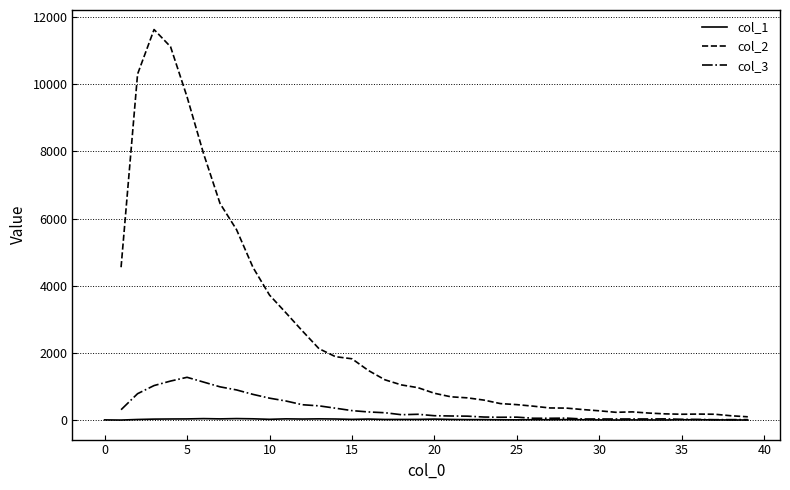

True or false: col_3 has a value of 290.8 at 17.

False